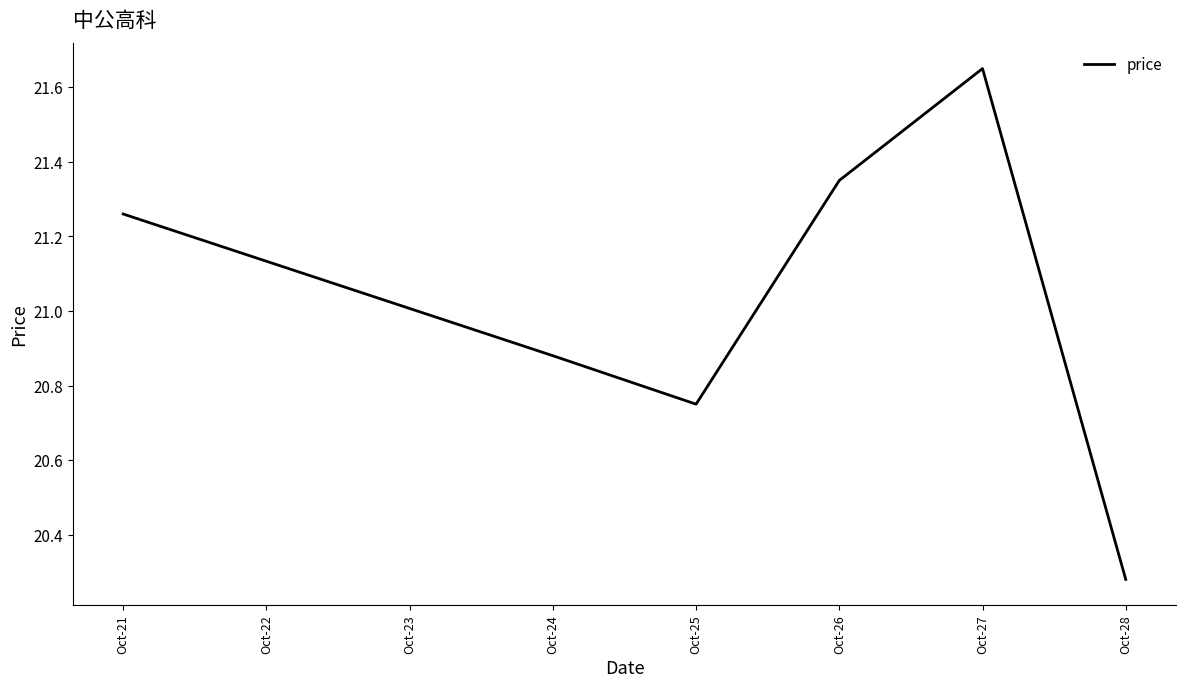

Does the chart have visible grid lines?

No